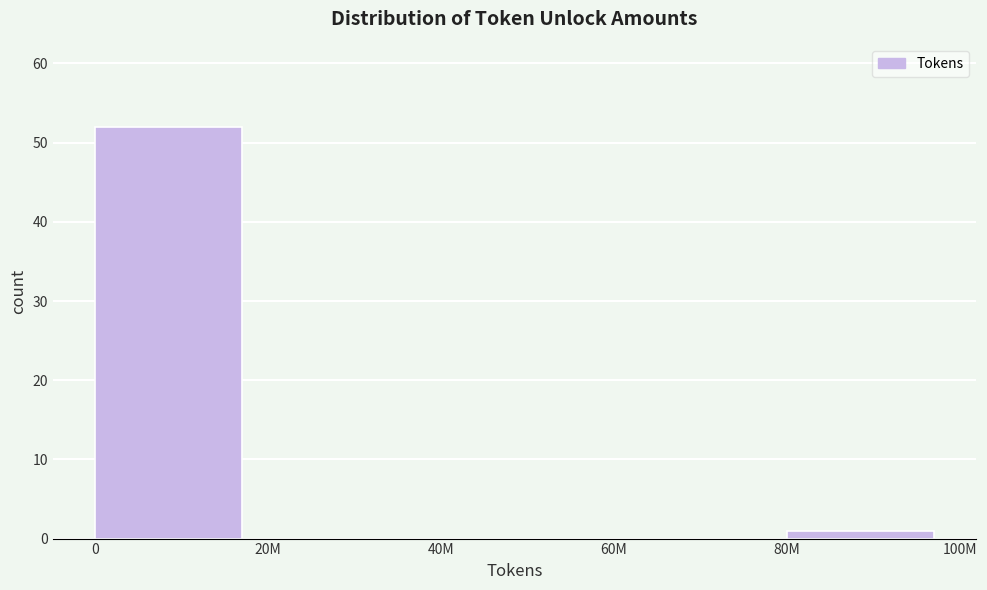

Reading left to right, extract all data points from this chart.

0=52	20M=0	40M=0	60M=0	80M=1